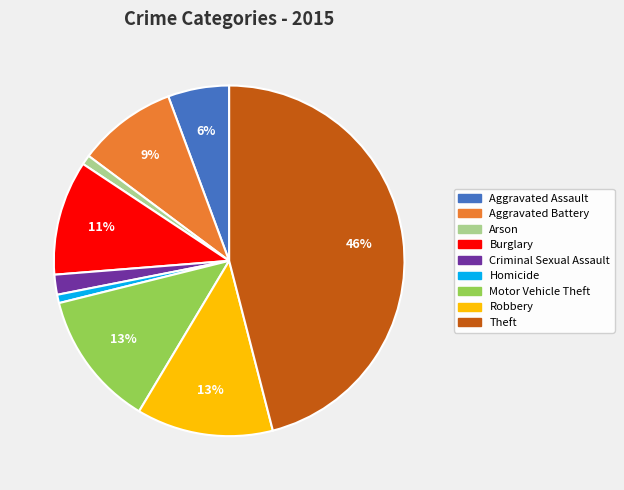

Count the number of slices in the pie.

9